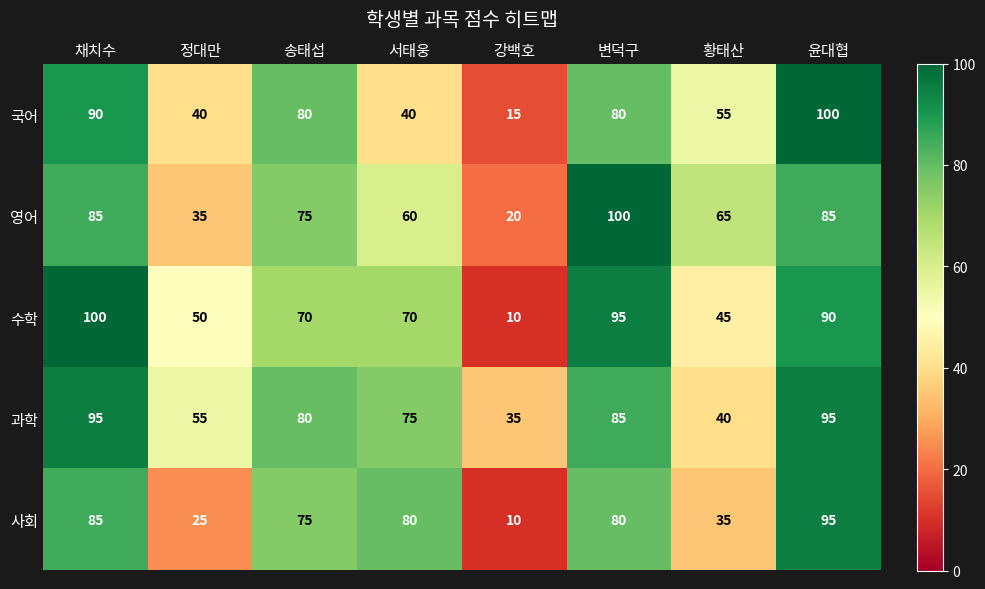

What is the difference between the maximum and minimum values in the 영어 series?

80